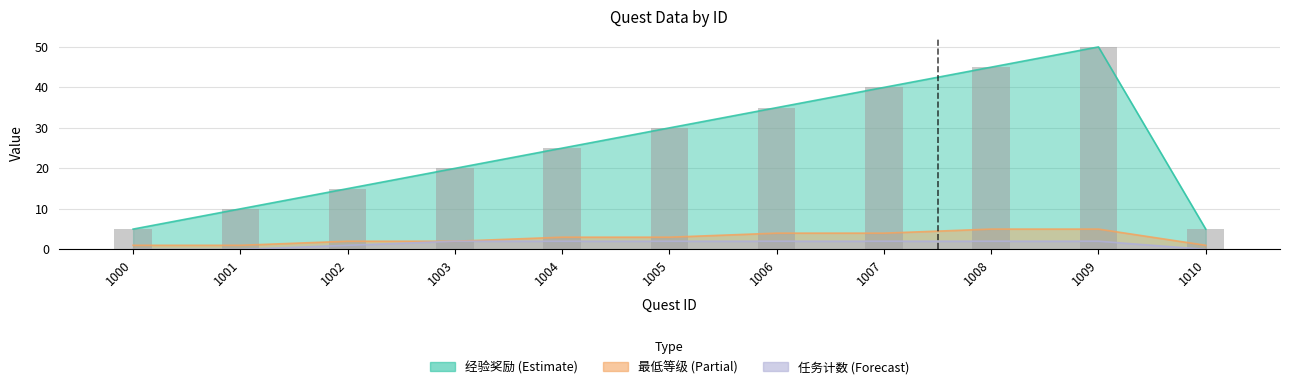

Reading right to left, list all the values displayed in this chart.

5	50	45	40	35	30	25	20	15	10	5